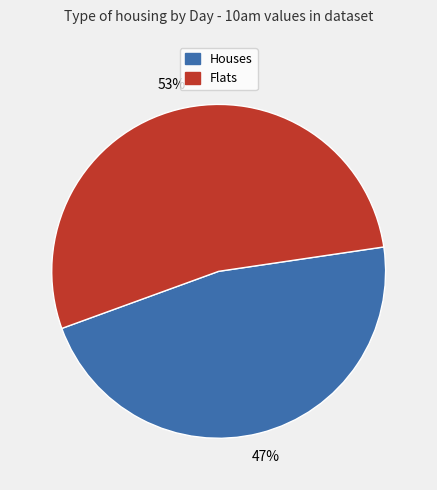

Which has a higher value, Houses or Flats?

Flats